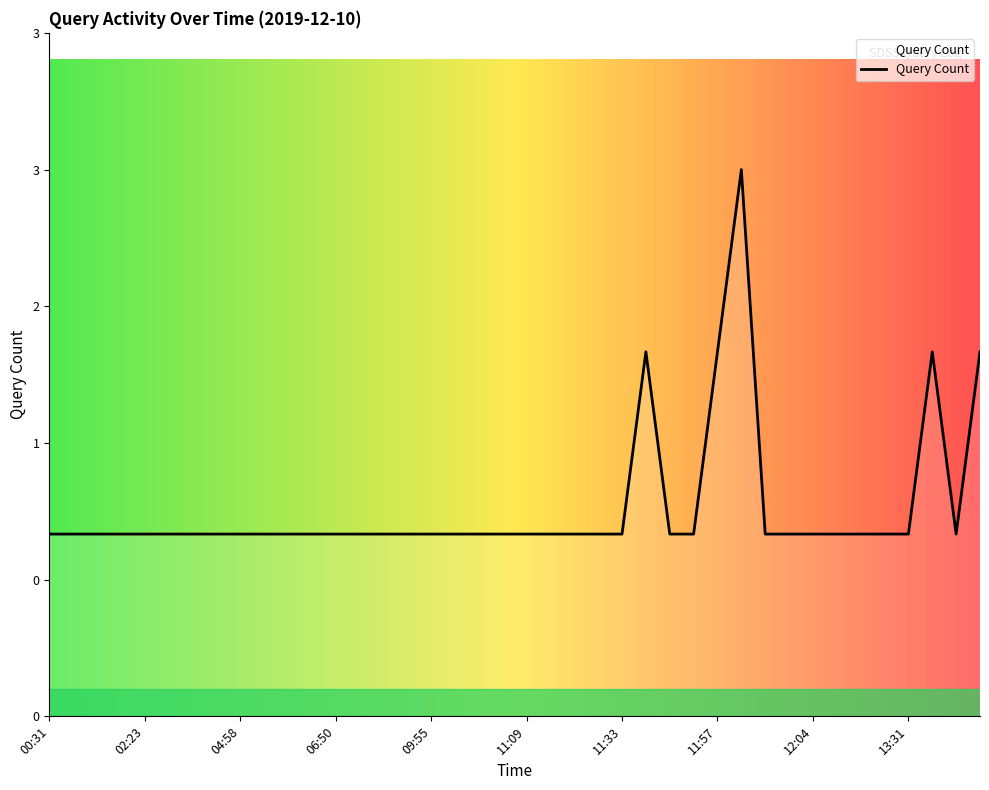

Does the chart display data point markers on the line(s)?

No